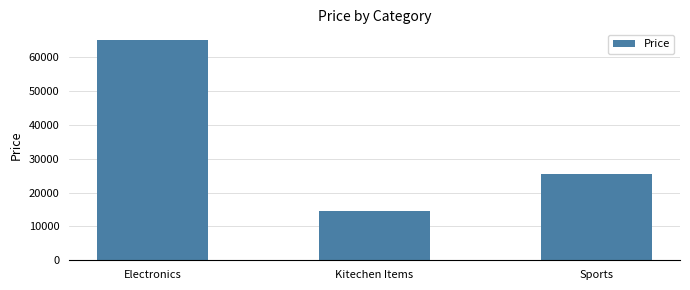

What is the label of the 3rd bar from the right?

Electronics